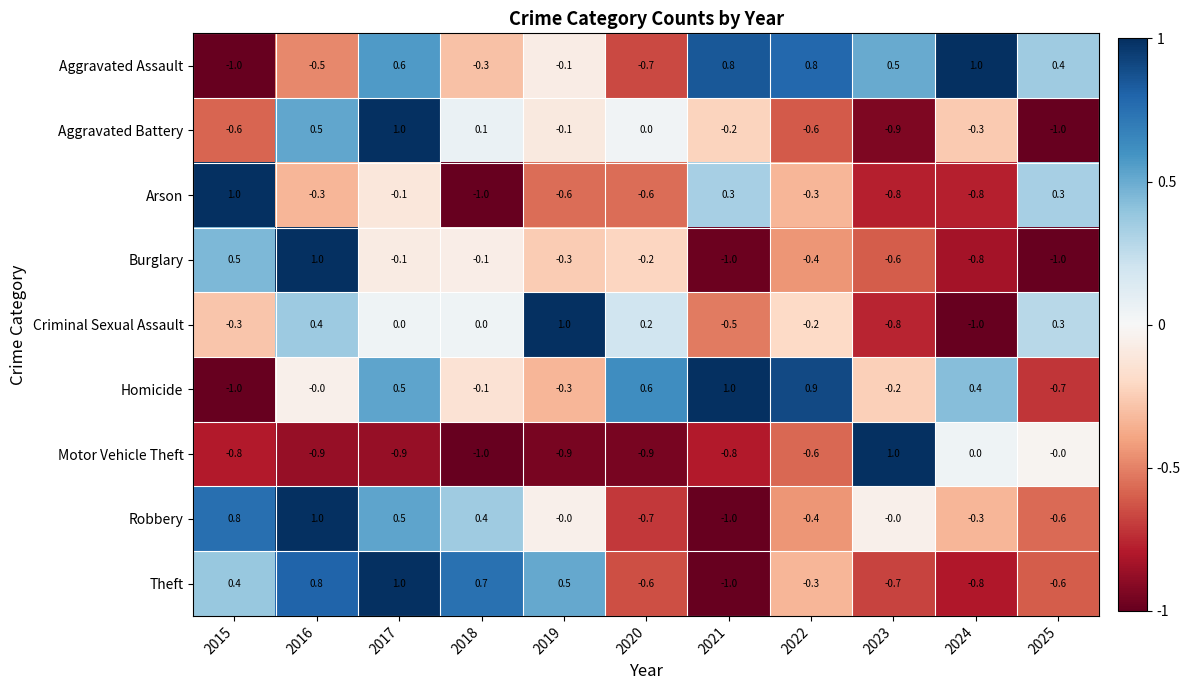

Which series has the largest total across all categories?

Aggravated Assault